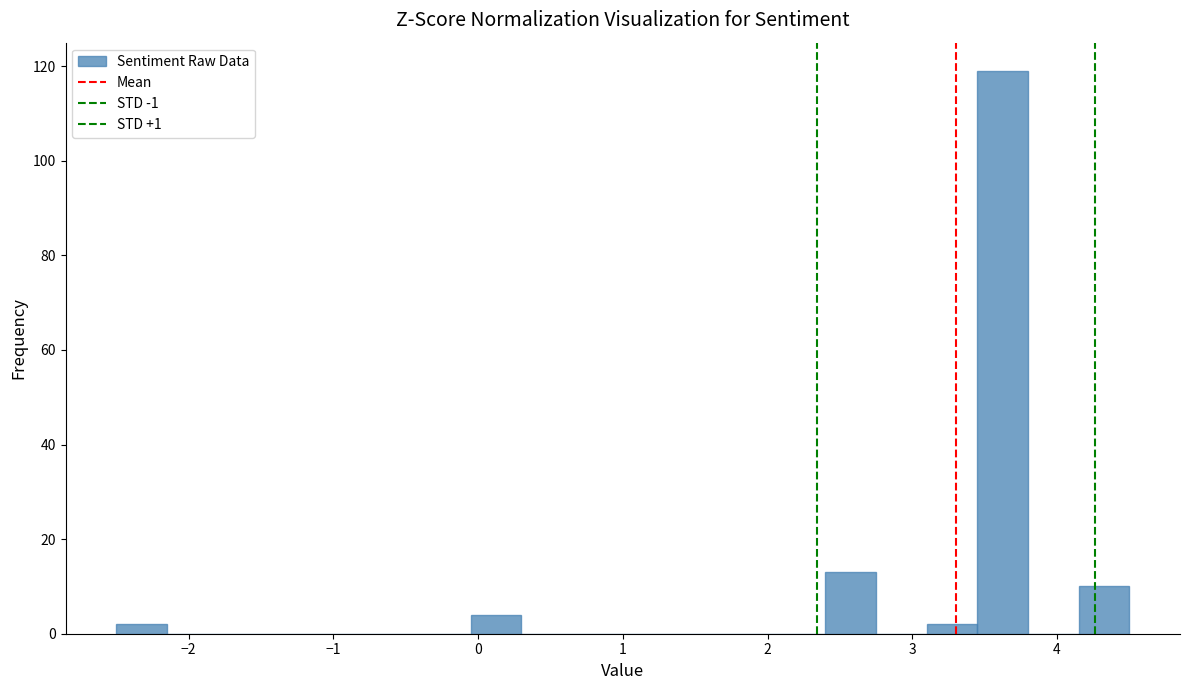

Around what value on the x-axis is the tallest bar? Give the approximate position of its centre, as read against the axis.

3.6